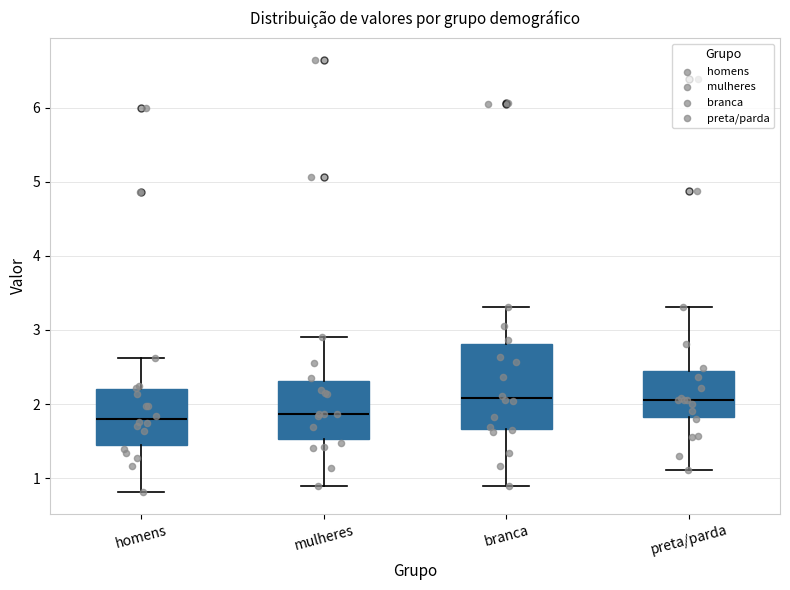

Reading left to right, transcribe this box plot: for each box, give where its median line is, the range the box spans, and where its two whiskers end, as read against the y-axis. The values are not printed on the chart, so give them approximately, as read against the axis.

homens: median 1.8, box 1.5 to 2.2, whiskers 0.8 to 2.6
mulheres: median 1.9, box 1.5 to 2.3, whiskers 0.9 to 2.9
branca: median 2.1, box 1.7 to 2.8, whiskers 0.9 to 3.3
preta/parda: median 2.1, box 1.8 to 2.5, whiskers 1.1 to 3.3